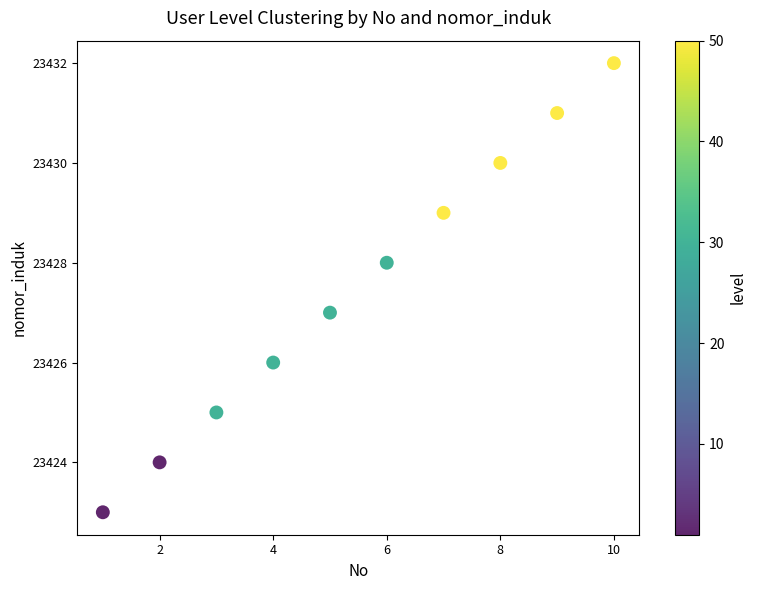

What is the range of Y values (max minus min)?

9